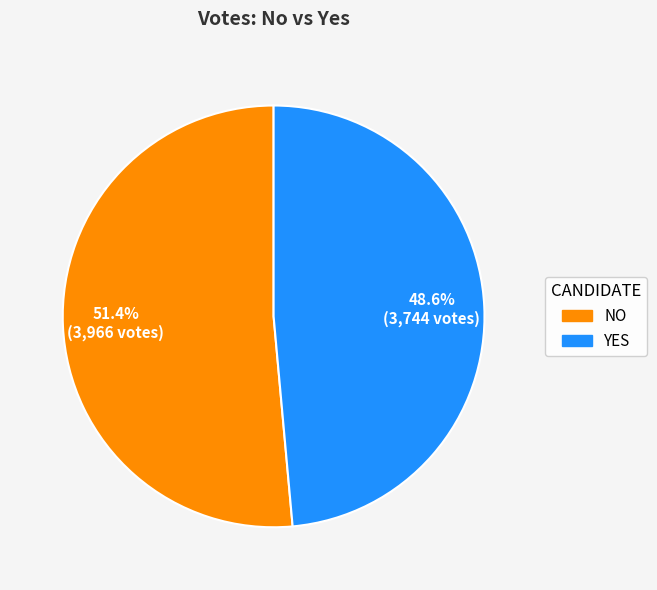

Approximately how many times larger is the value at NO compared to YES?

1.1